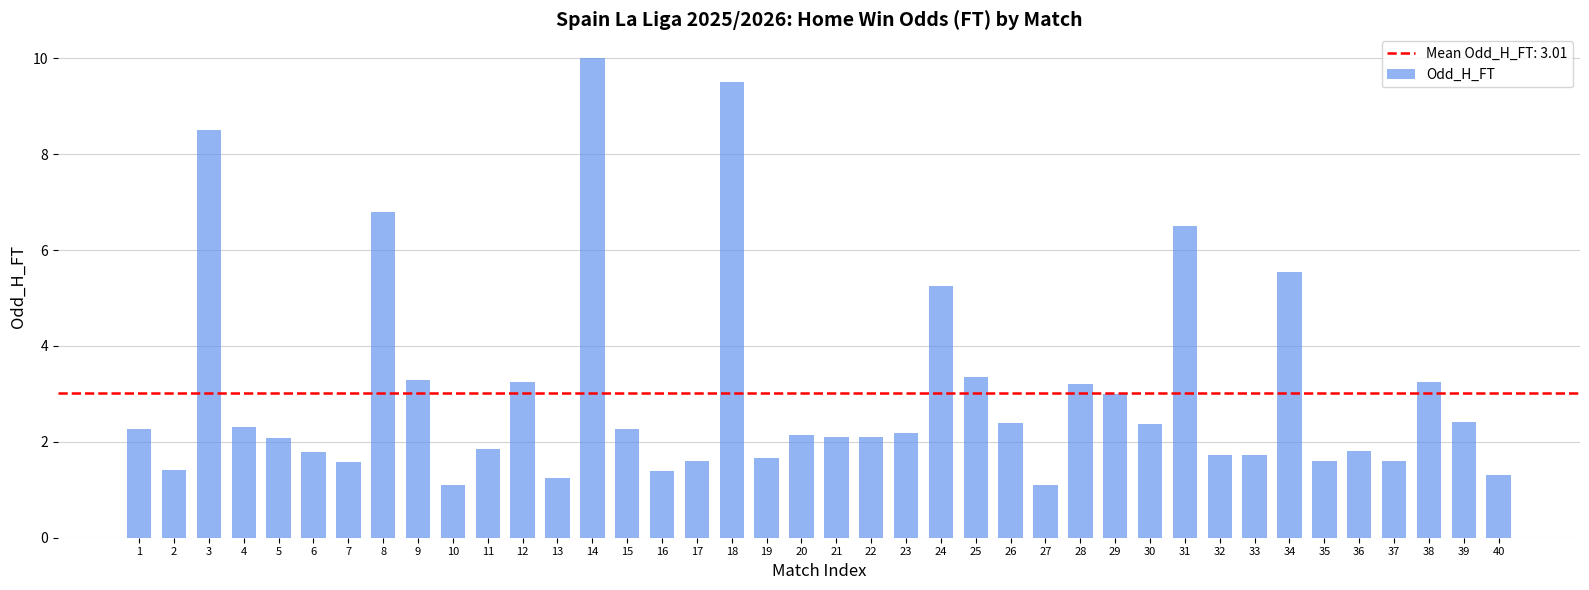

At which label does the data first exceed 2?

1